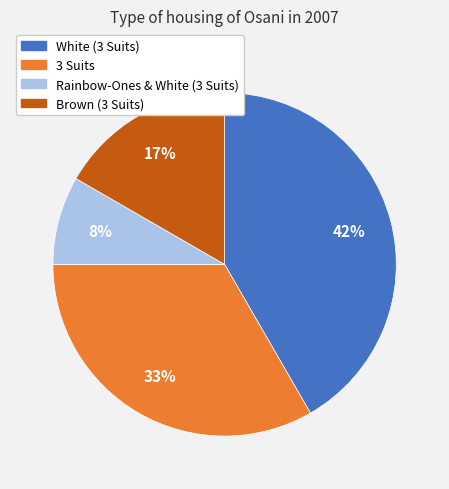

Which category has the biggest portion of the pie?

White (3 Suits)